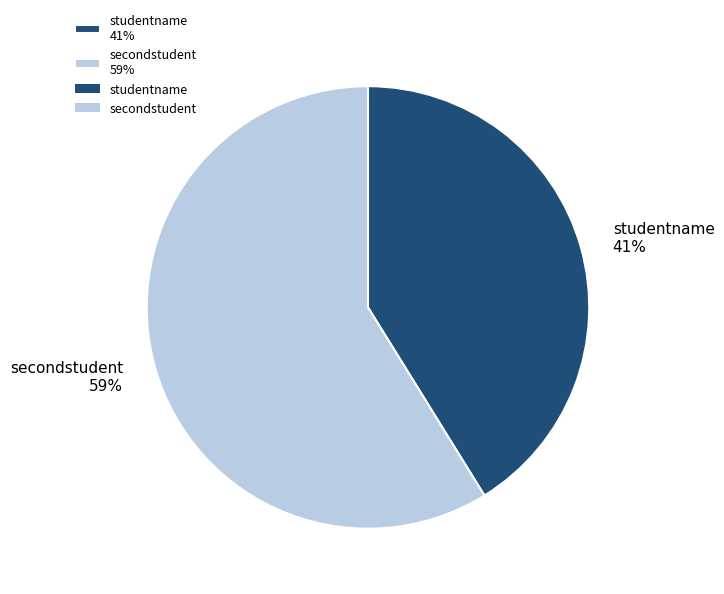

Which category has the biggest portion of the pie?

secondstudent 59%